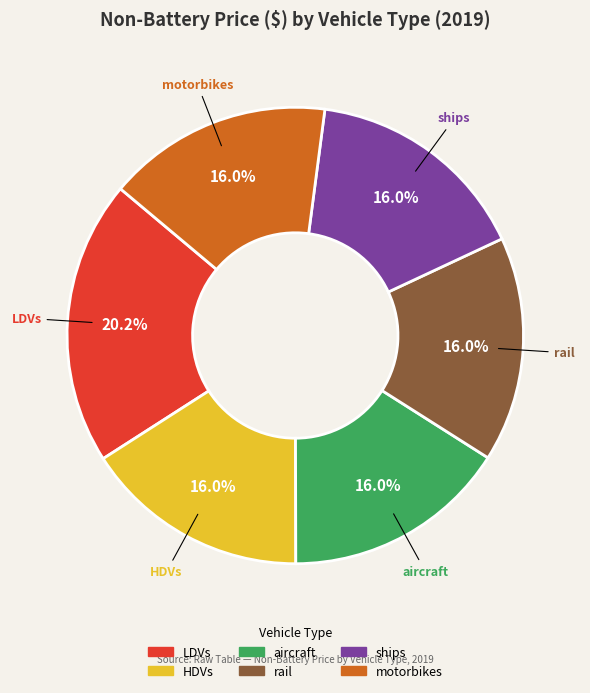

What portion of the pie excludes HDVs?

84.0%